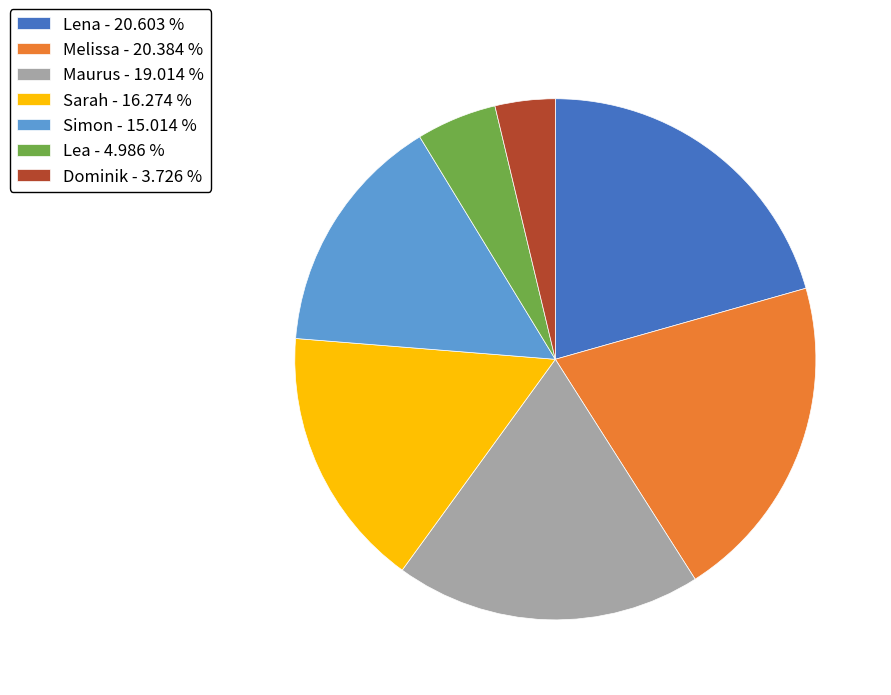

The Melissa slice represents 8% of the pie. True or false?

False